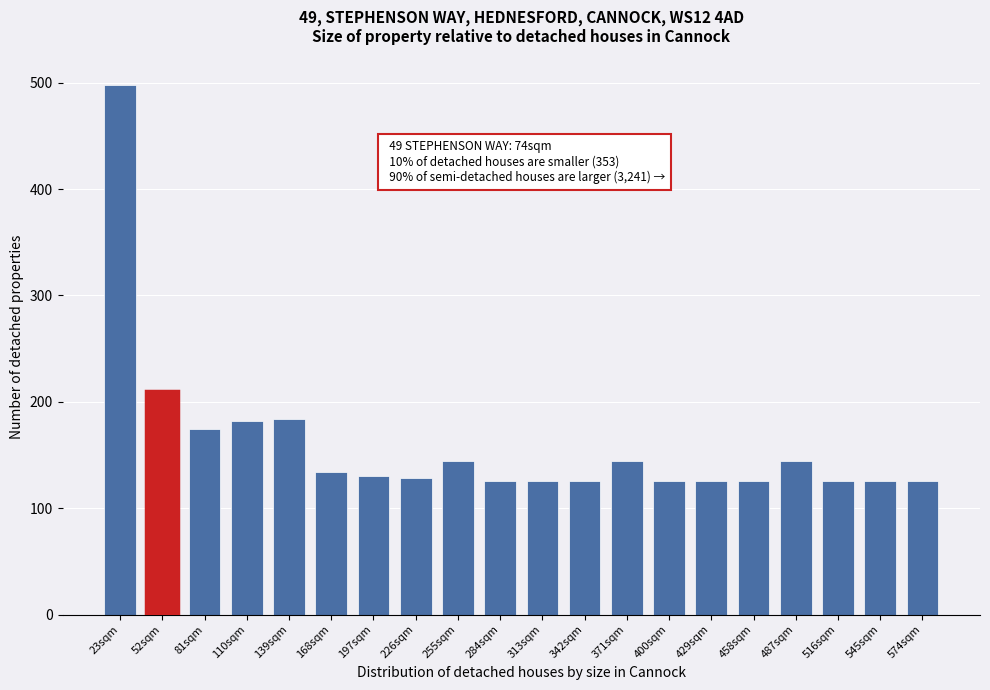

What is the ratio of the value at 574sqm to the value at 226sqm?

1.0